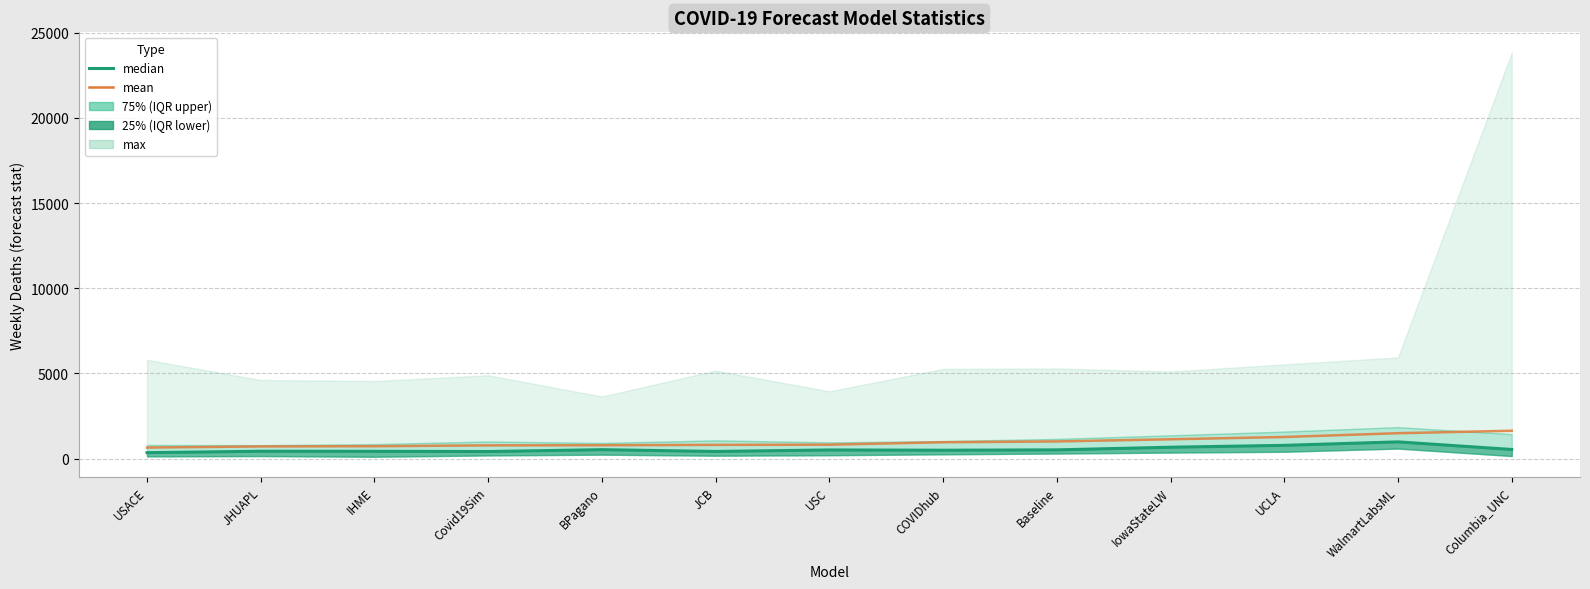

What is the difference between the median values at UCLA and USACE?

429.7